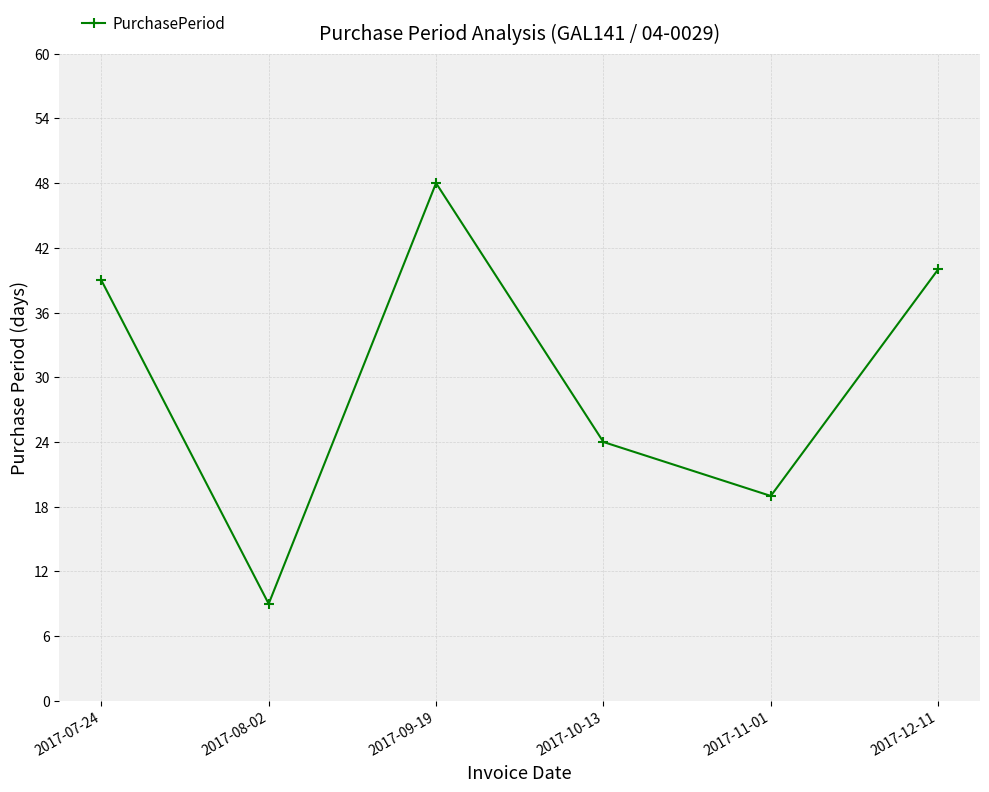

What is the label of the 6th point from the left?

2017-12-11